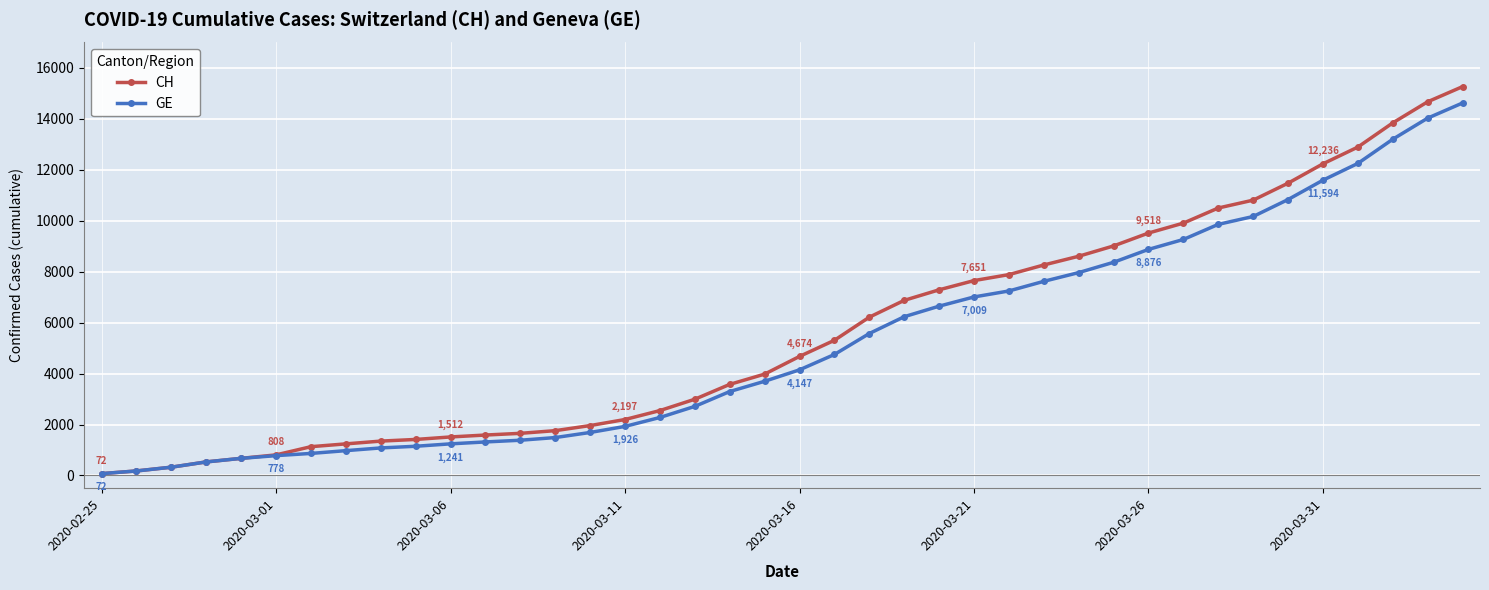

What is the greatest value displayed?

15267